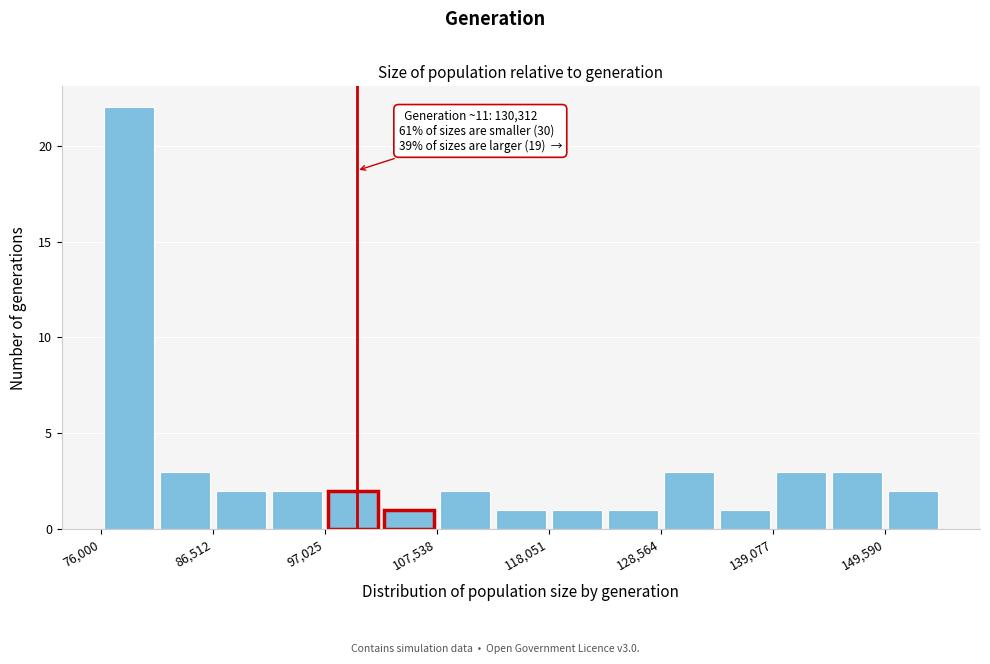

Around what value on the x-axis is the tallest bar? Give the approximate position of its centre, as read against the axis.

78000